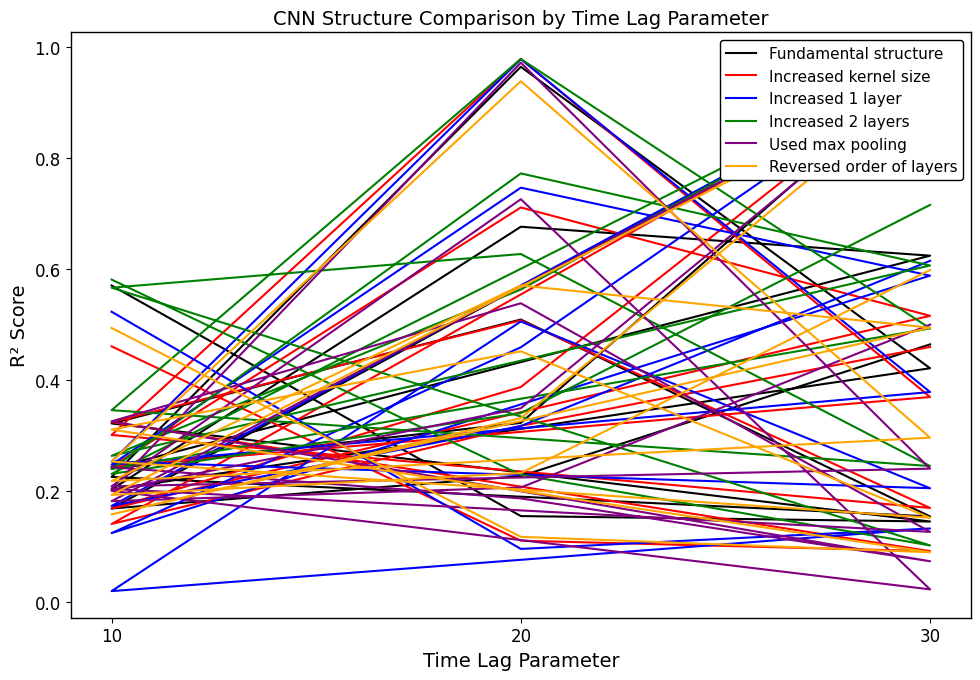

How many interior local valleys does the Increased 2 layers series have?

5